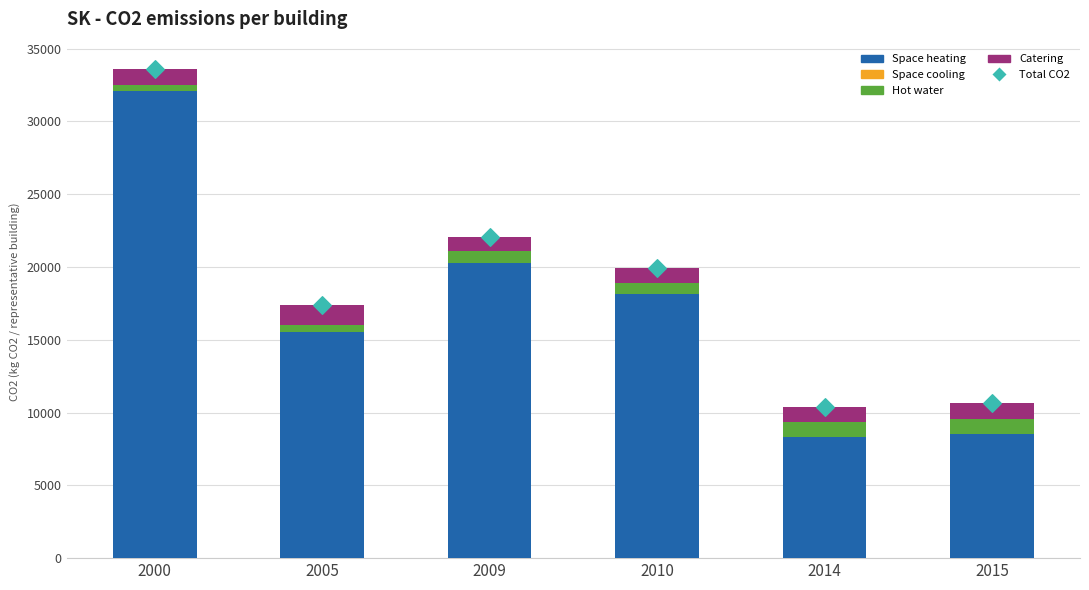

Which series reaches the maximum Y coordinate?

Total CO2